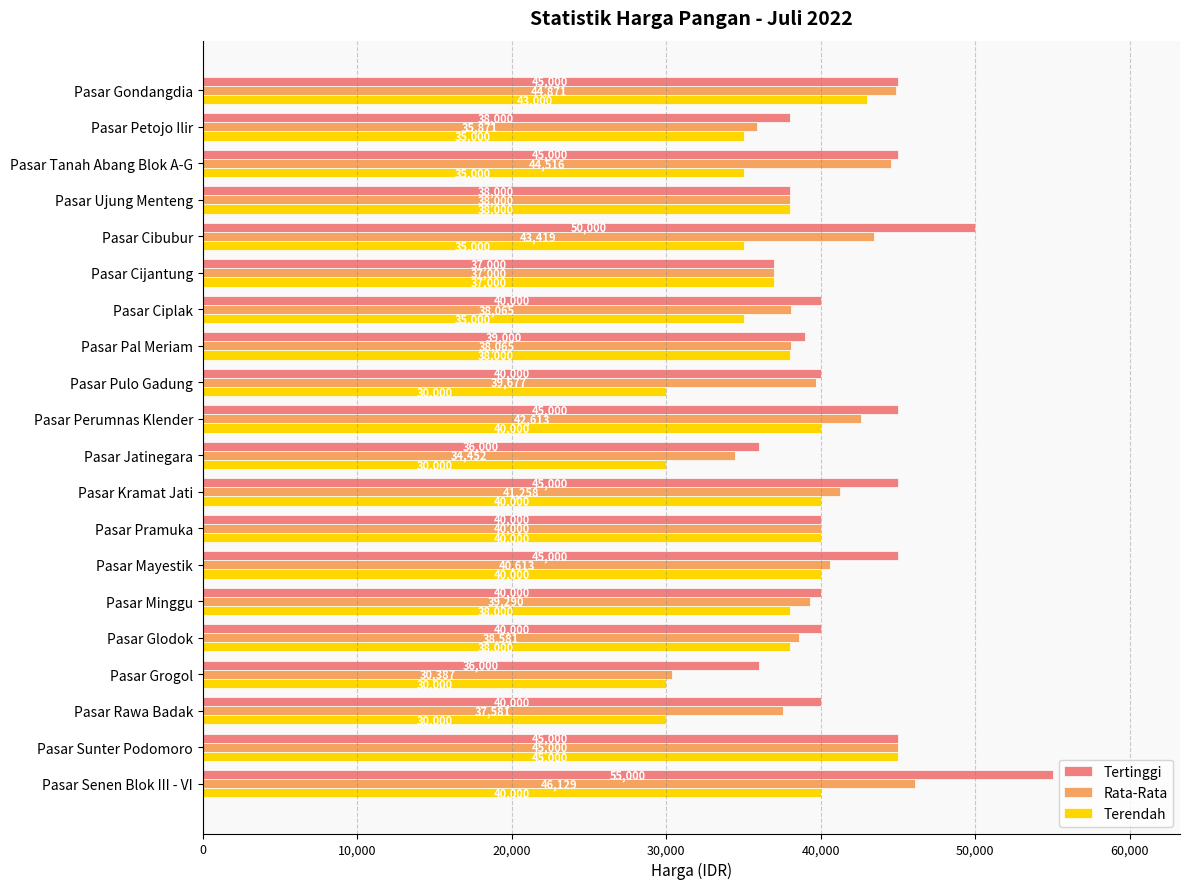

What is the difference between the maximum and minimum values in the Rata-Rata series?

15742